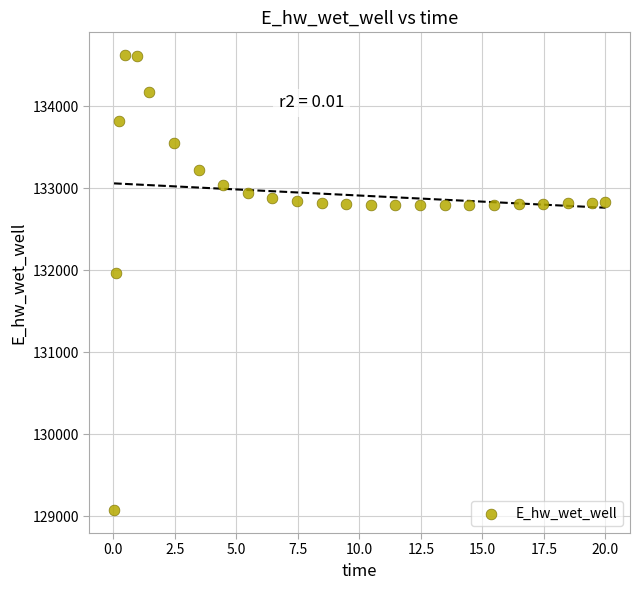

What Y value in the scatter plot is closest to 131848?

131969.8